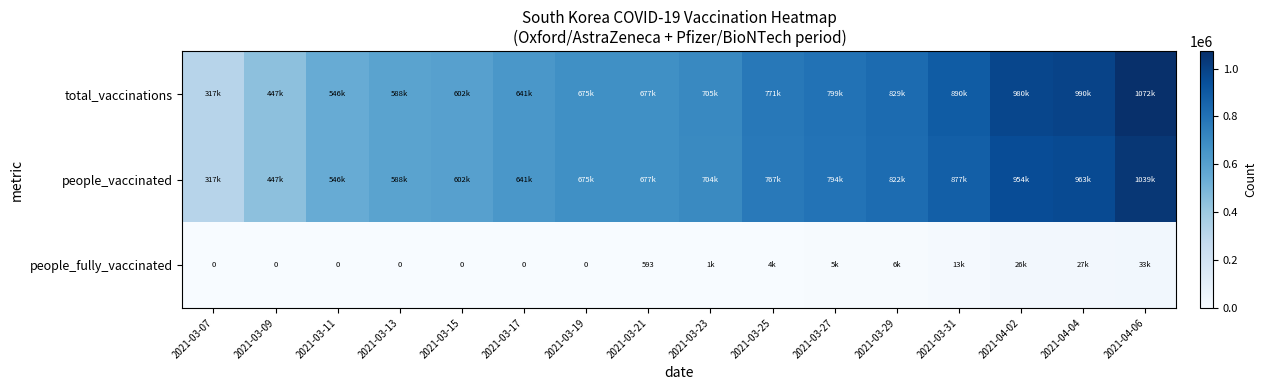

What is the maximum value for people_fully_vaccinated?

33414